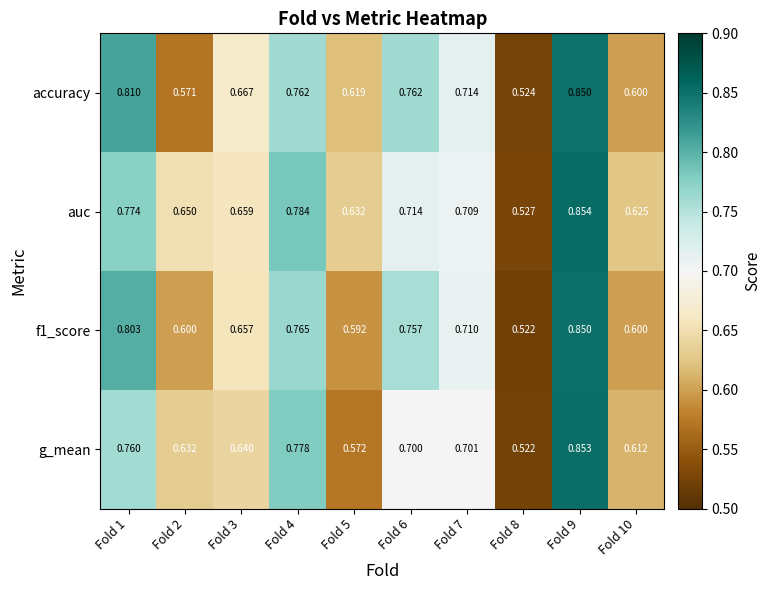

At how many categories does at least one series exceed 0?

10